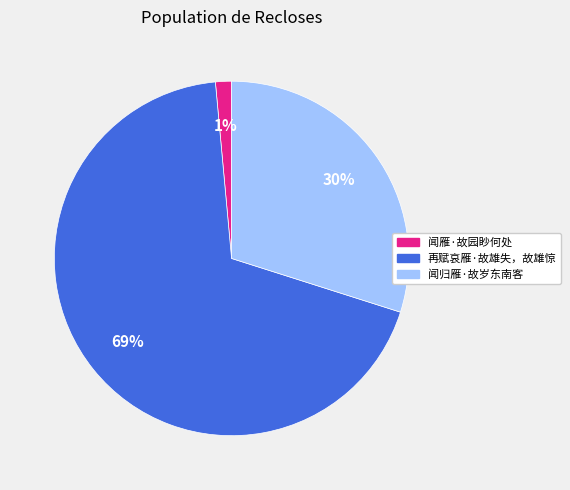

Which category has the biggest portion of the pie?

再赋哀雁·故雄失，故雄惊